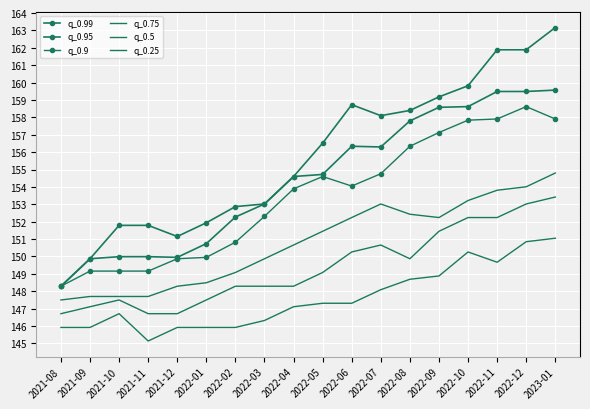

What is the approximate value of q_0.9 at 2022-05?

154.6